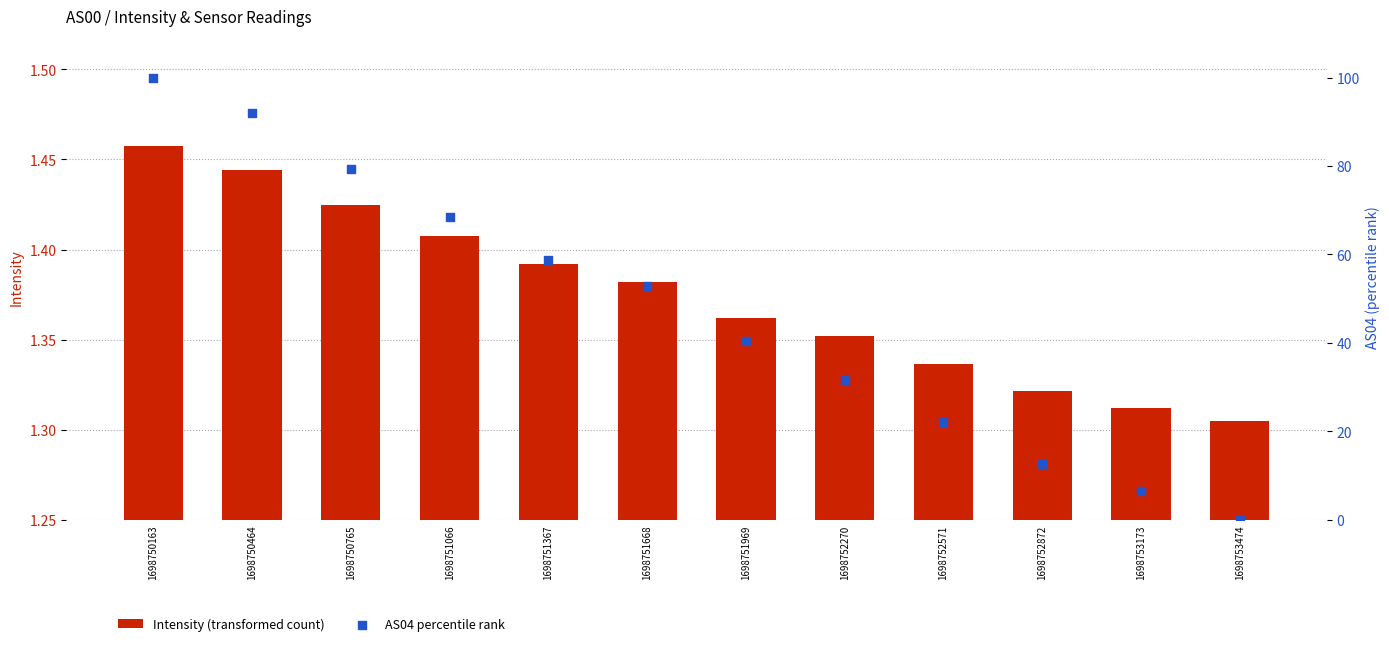

Which series contains the highest Y value?

AS04 percentile rank